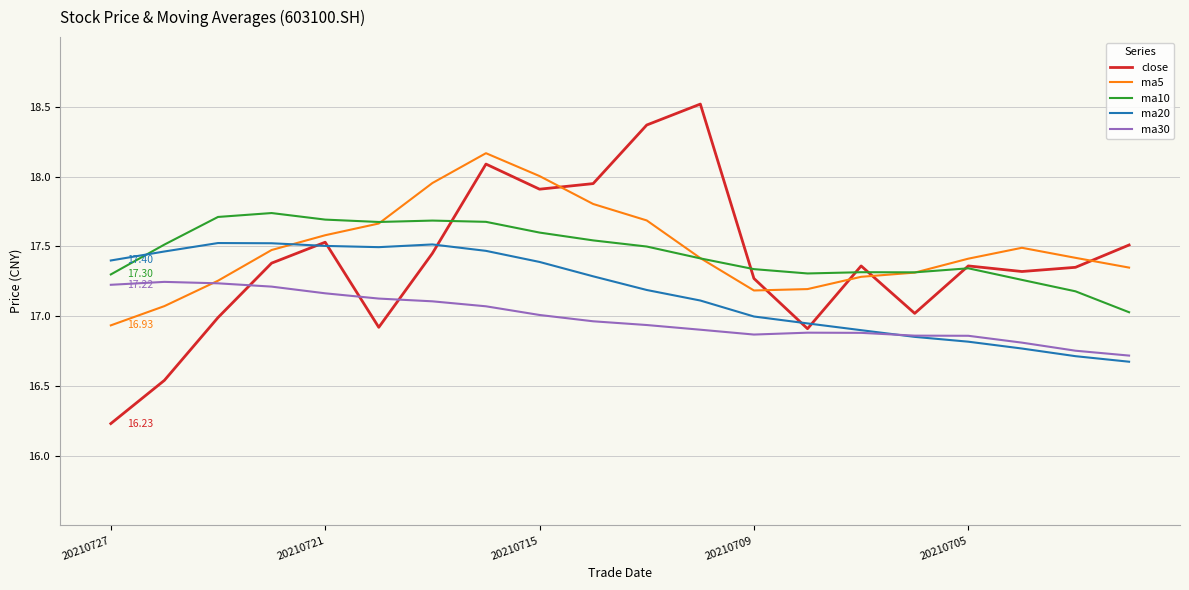

At how many categories does at least one series exceed 17?

20